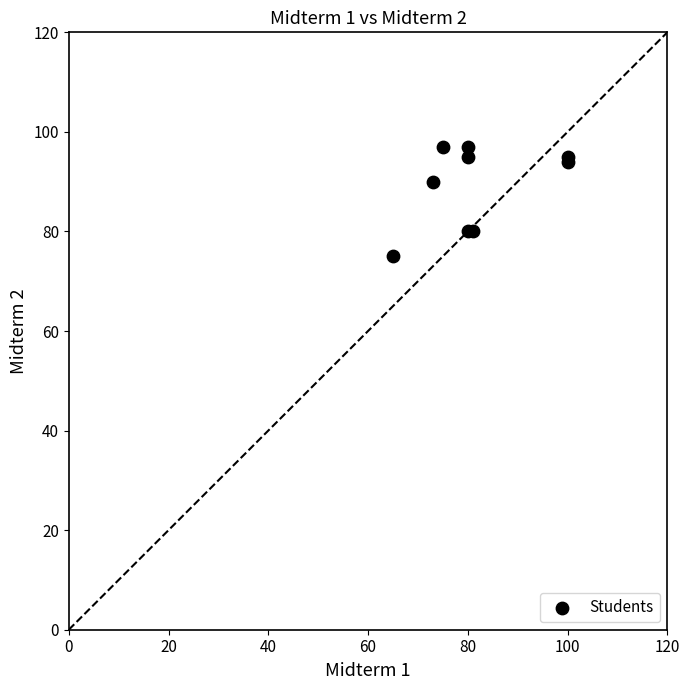

What Y value in the scatter plot is closest to 86?

90